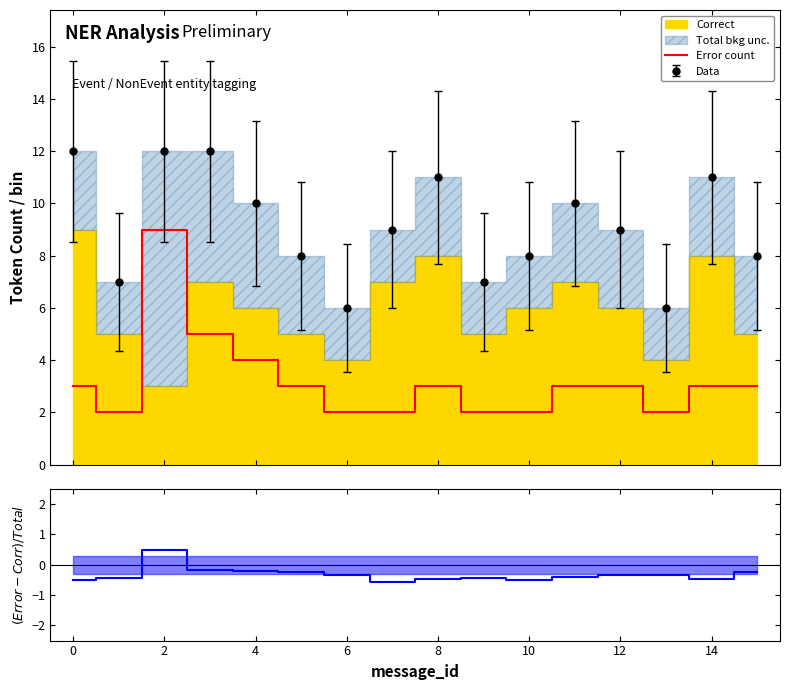

What is the difference between the maximum and minimum values in the (Error-Correct)/Total series?

1.1